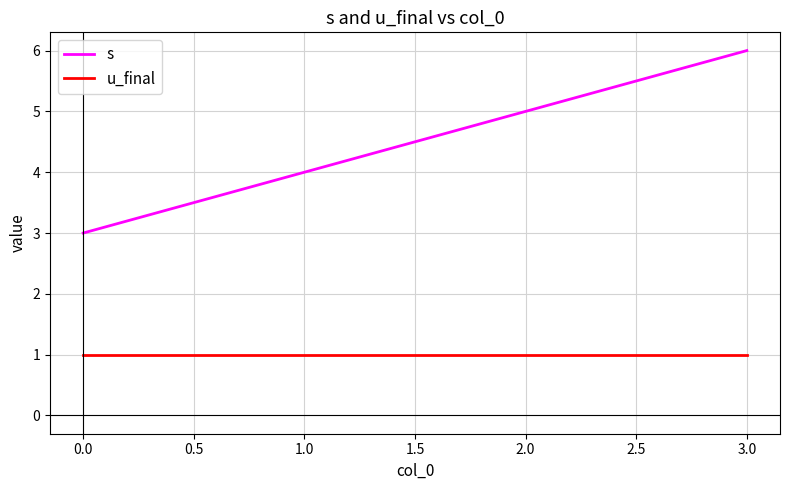

What is the lowest value of the s series?

3